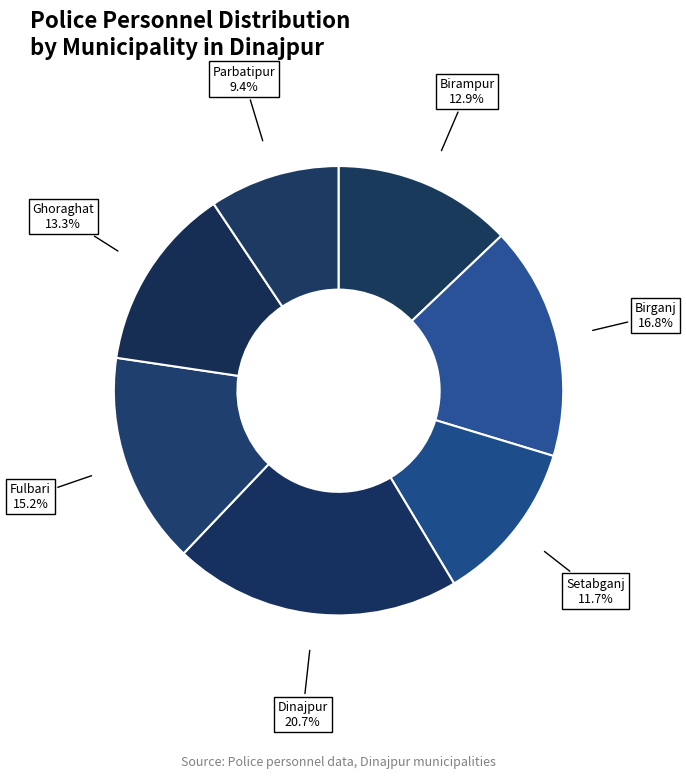

Which slice is the smallest?

Parbatipur